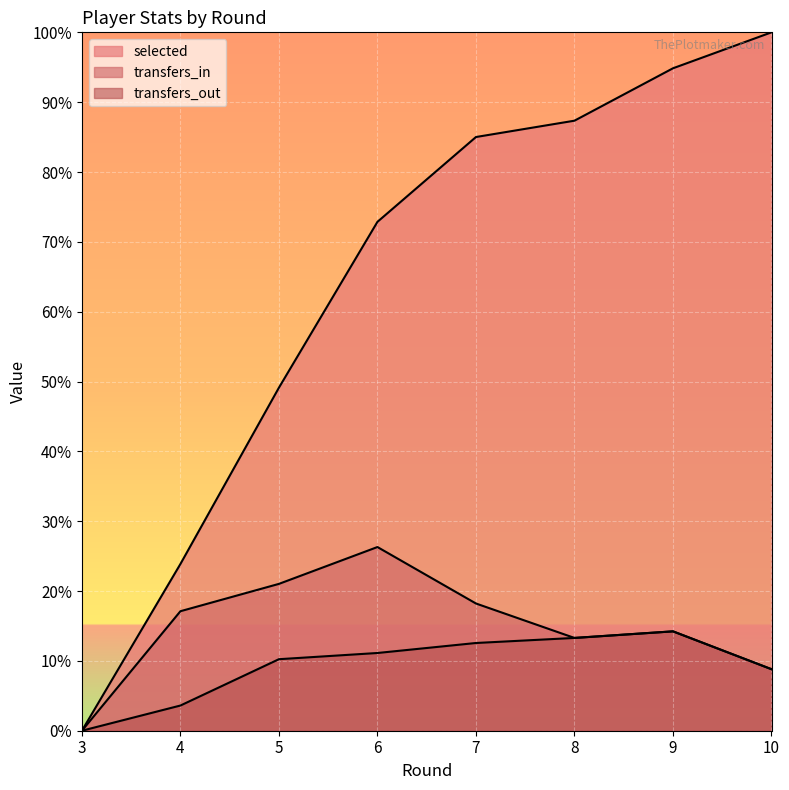

Reading right to left, list all the values displayed in this chart.

selected: 10=100.0	9=94.9	8=87.3	7=85.0	6=72.9	5=49.1	4=23.9	3=0.0
transfers_in: 10=8.8	9=14.2	8=13.3	7=18.2	6=26.3	5=21.0	4=17.1	3=0.0
transfers_out: 10=8.8	9=14.2	8=13.3	7=12.6	6=11.1	5=10.2	4=3.6	3=0.0